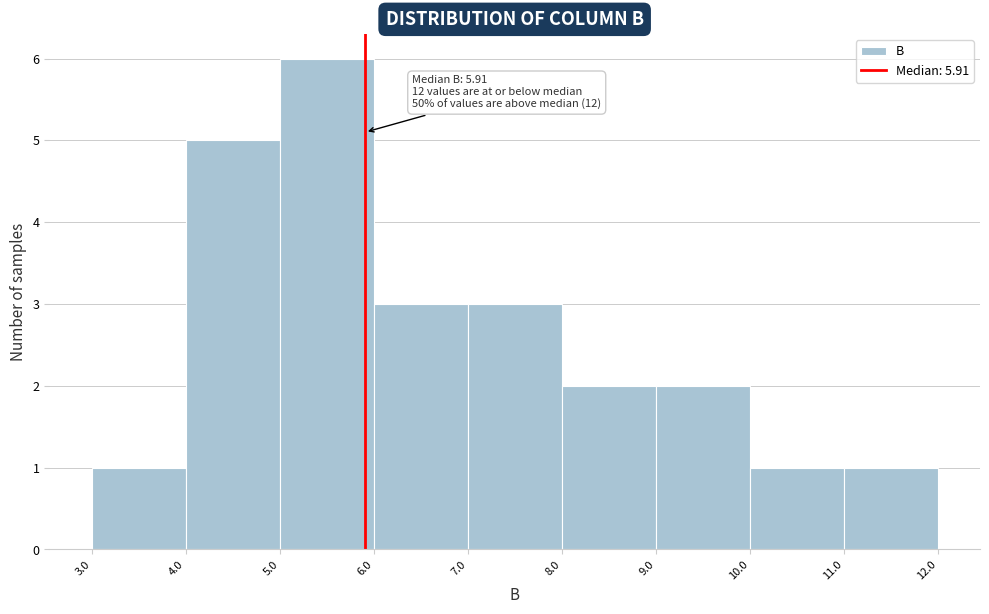

Which range on the x-axis has the tallest bar?

5.0 to 6.0